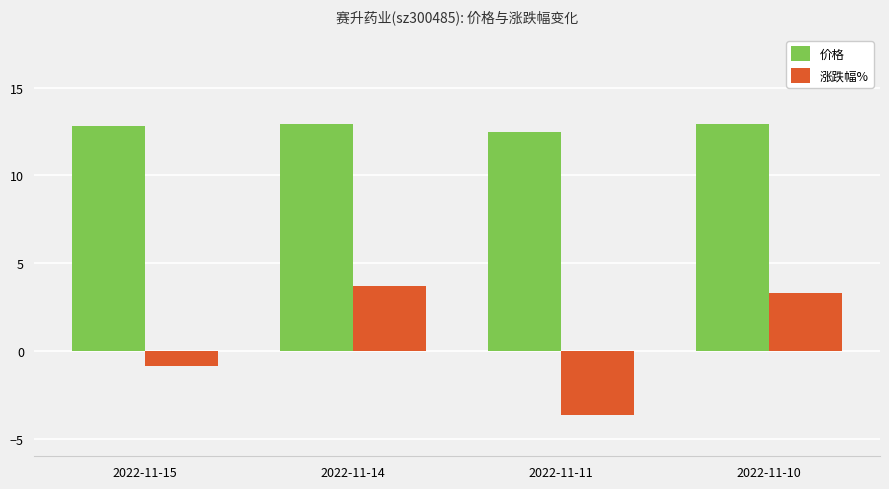

Count the number of categories in the chart.

4